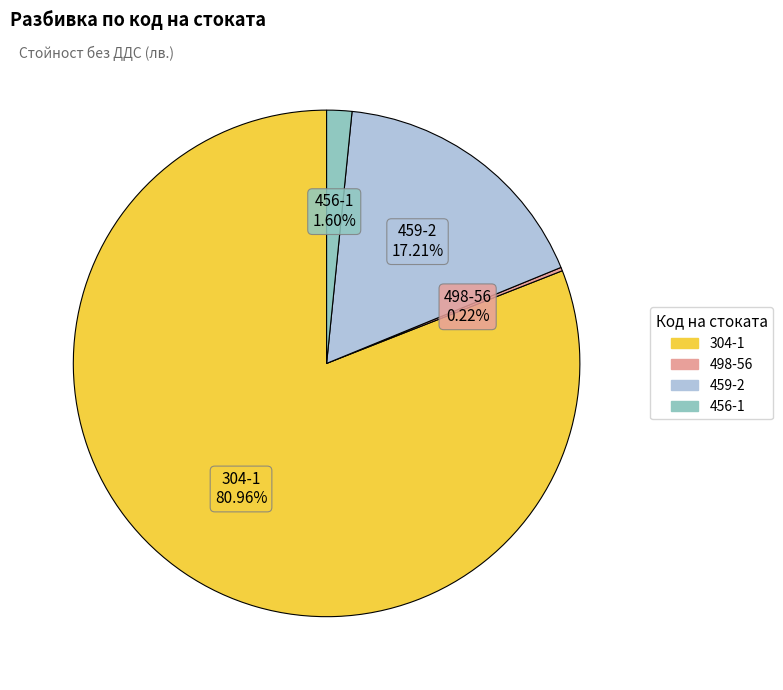

Does 459-2 account for over 50% of the chart?

No